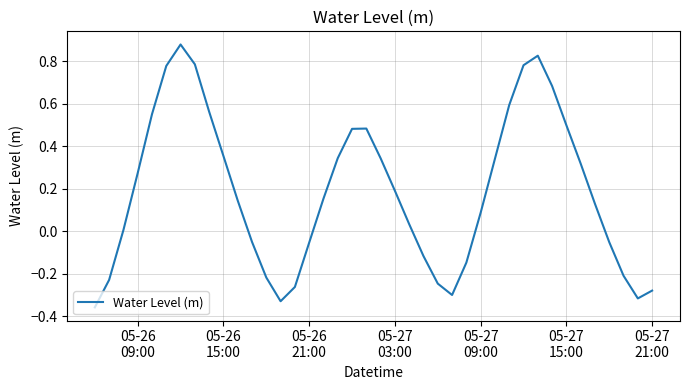

What is the difference between the second highest and second lowest values?

1.2